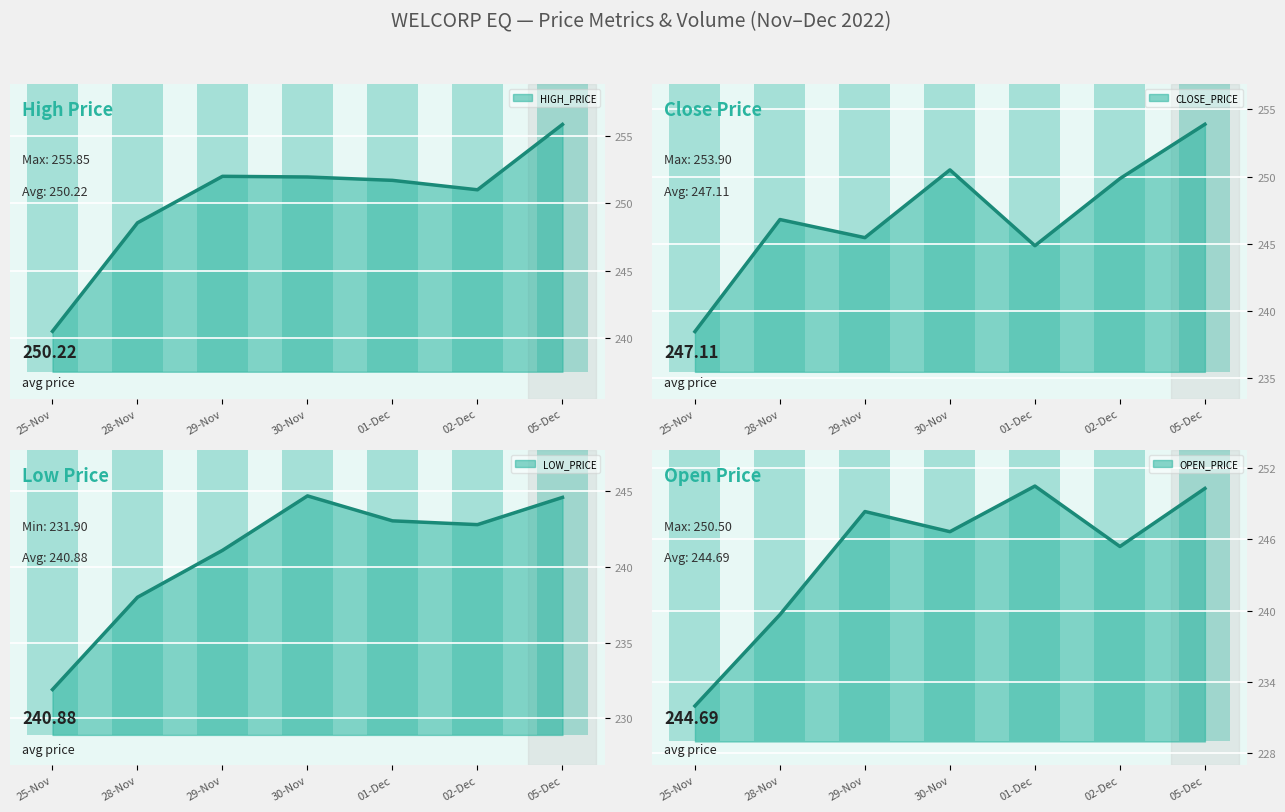

What is the label of the 2nd bar from the right?

02-Dec